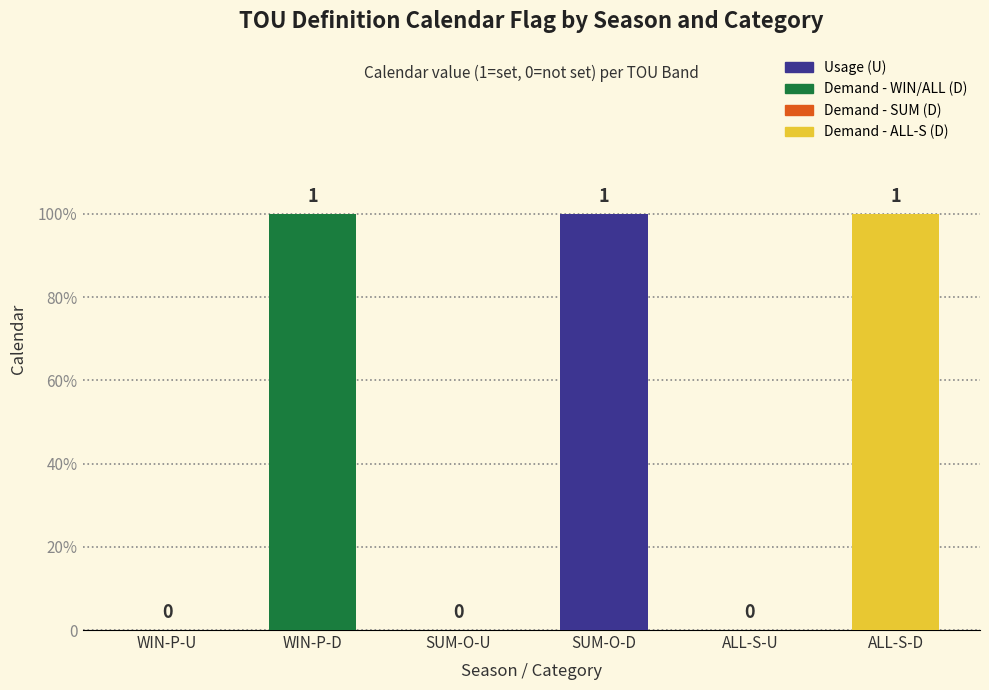

What is the approximate value at ALL-S-D?

1